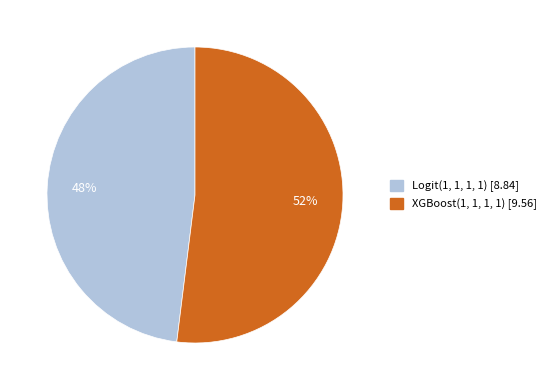

Is the sum of Logit(1, 1, 1, 1) and XGBoost(1, 1, 1, 1) greater than half?

Yes